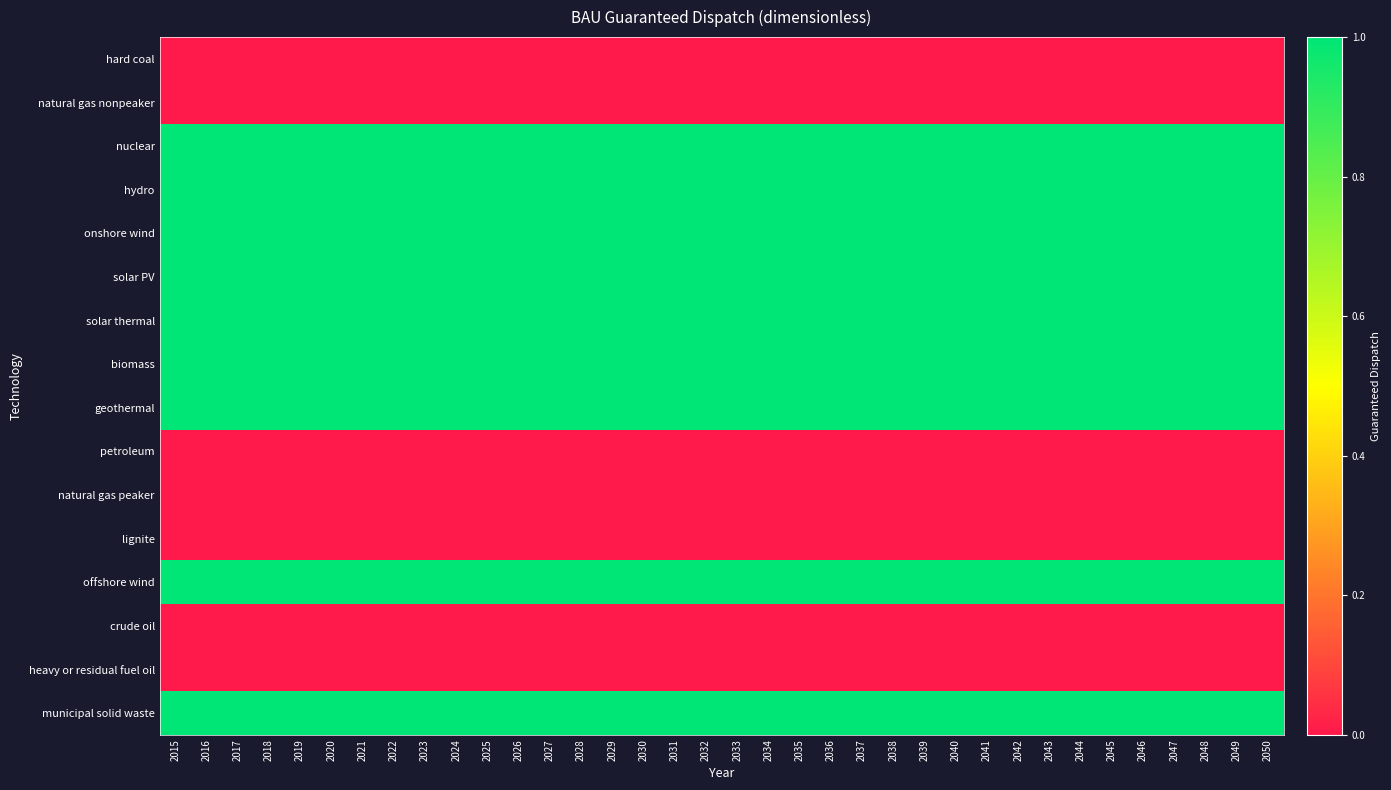

At which category is the sum across all series the highest?

2015